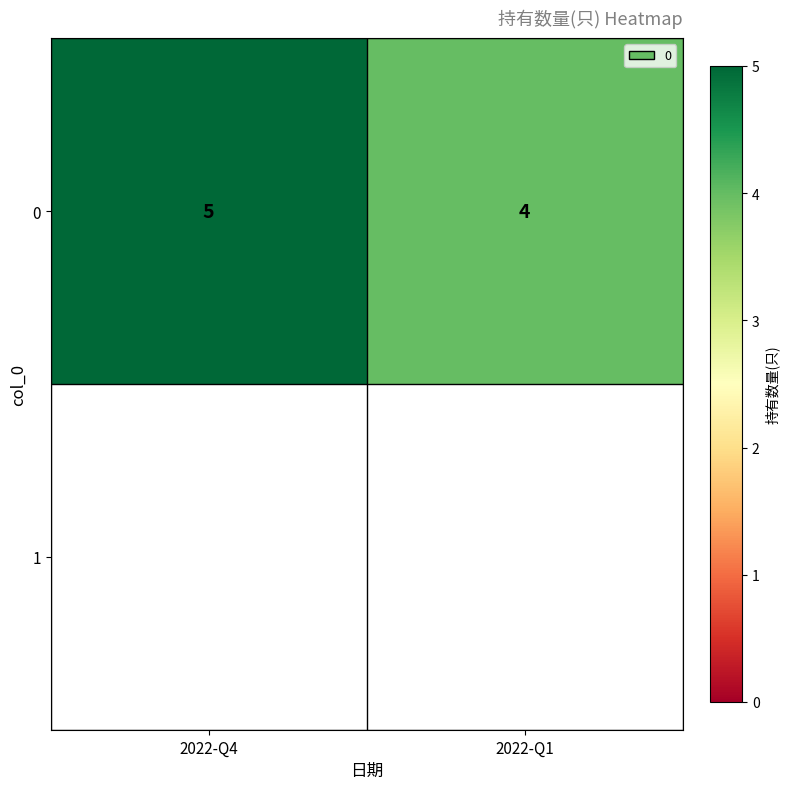

True or false: the data shows 7 at 2022-Q4.

False